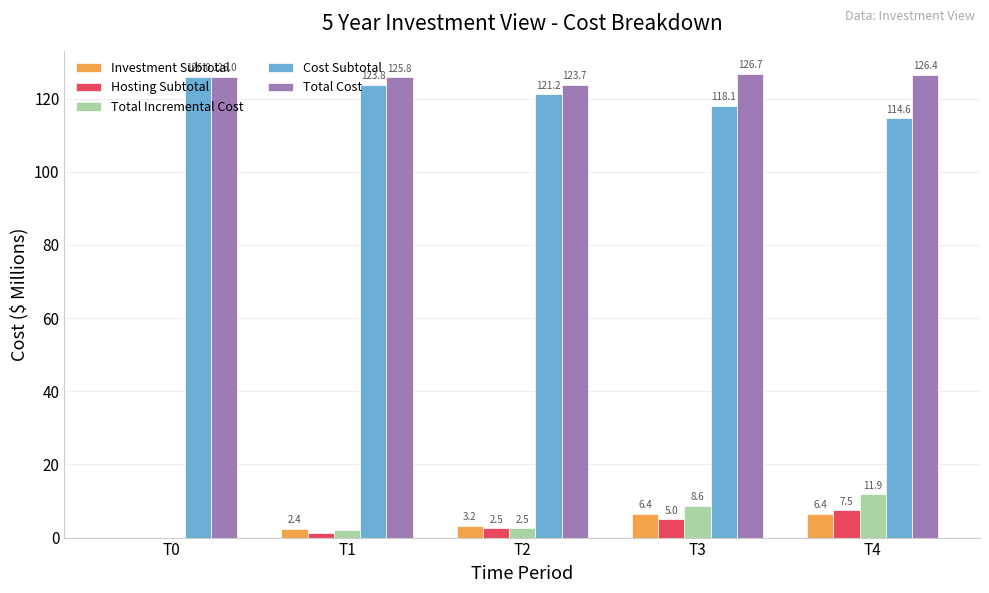

At which category is the sum across all series the highest?

T4